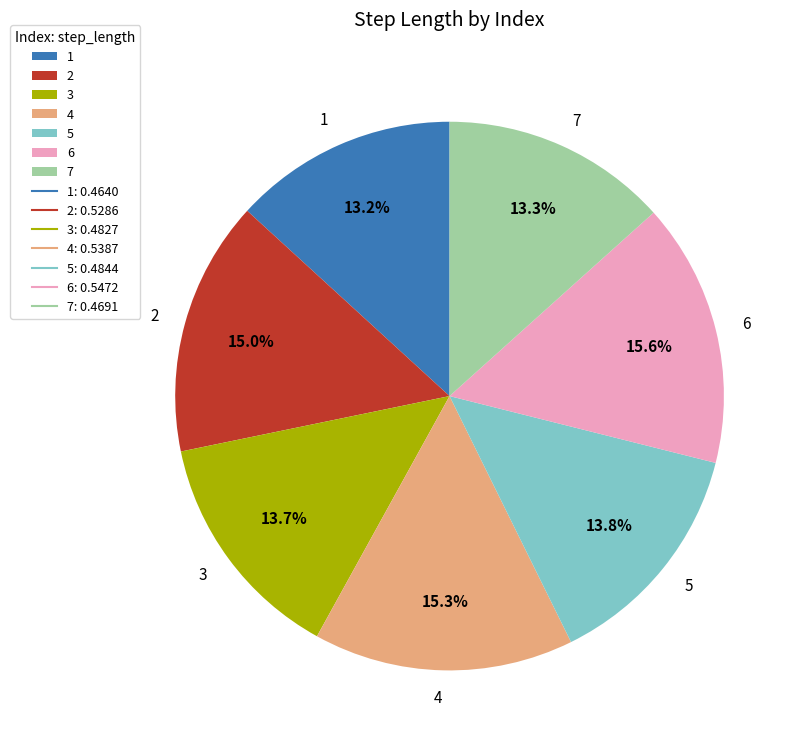

Do 5 and 3 together represent more than half of the pie?

No